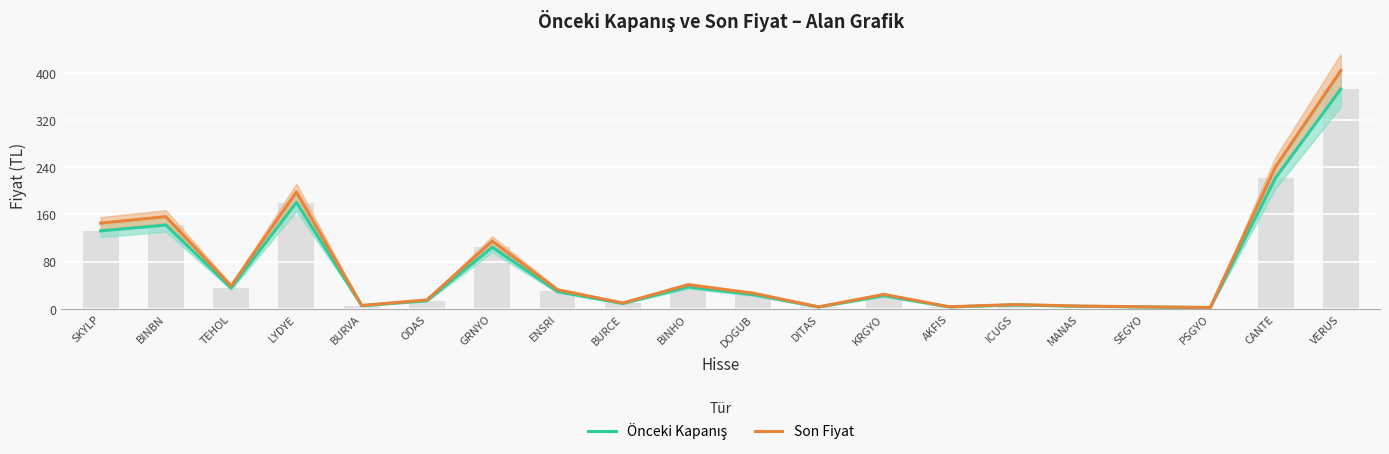

What is the label of the 19th bar from the right?

BINBN